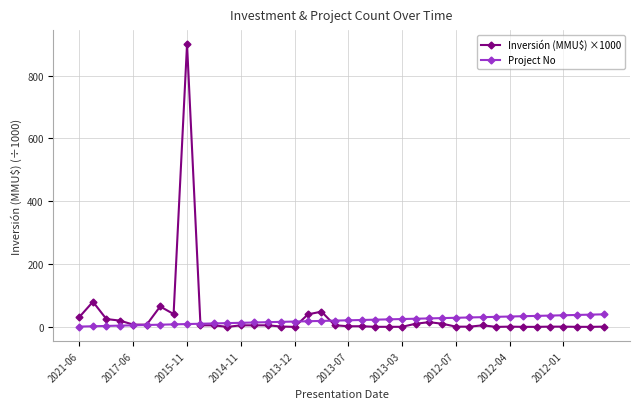

True or false: Inversión (MMU$) ×1000 has more than 0 points higher than both neighbors.

True